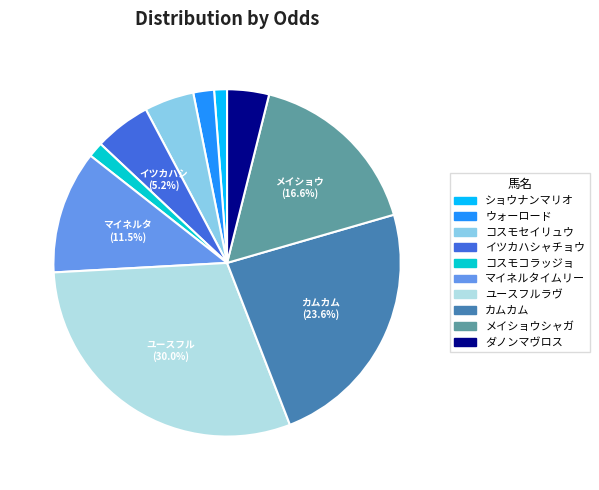

Which has a higher value, マイネルタイムリー or コスモコラッジョ?

マイネルタイムリー